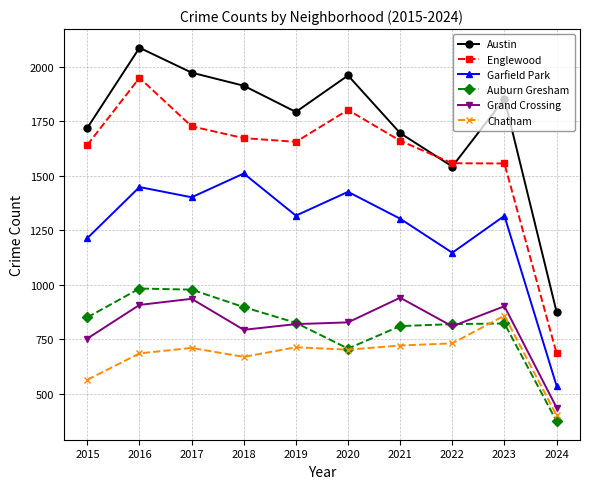

How many lines are shown in the chart?

6